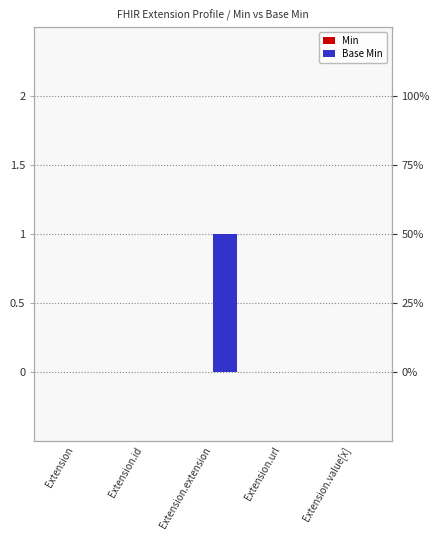

Which has a higher value, Extension.id or Extension.url?

Extension.id